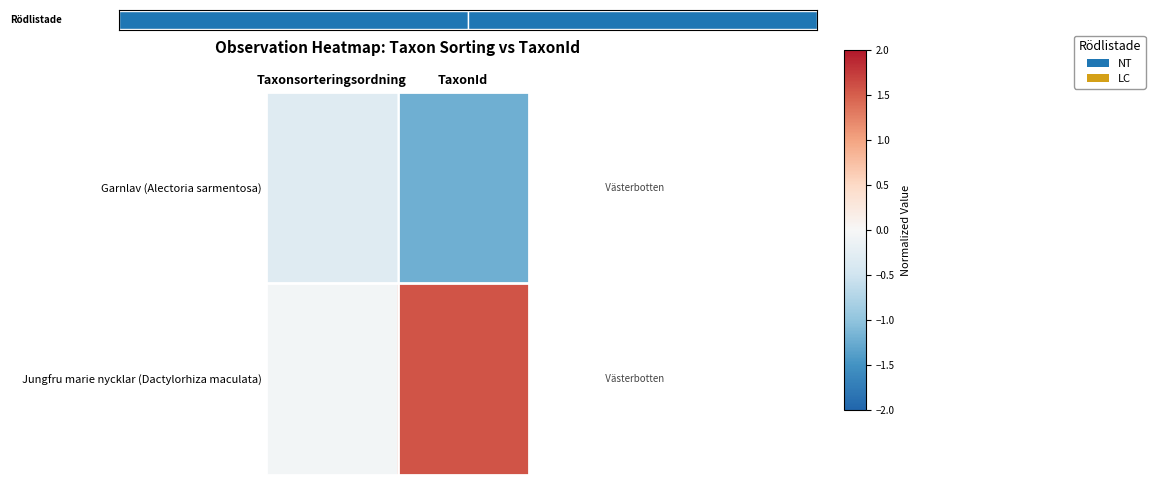

The Jungfru marie nycklar (Dactylorhiza maculata) series shows 2.6 at TaxonId. True or false?

False